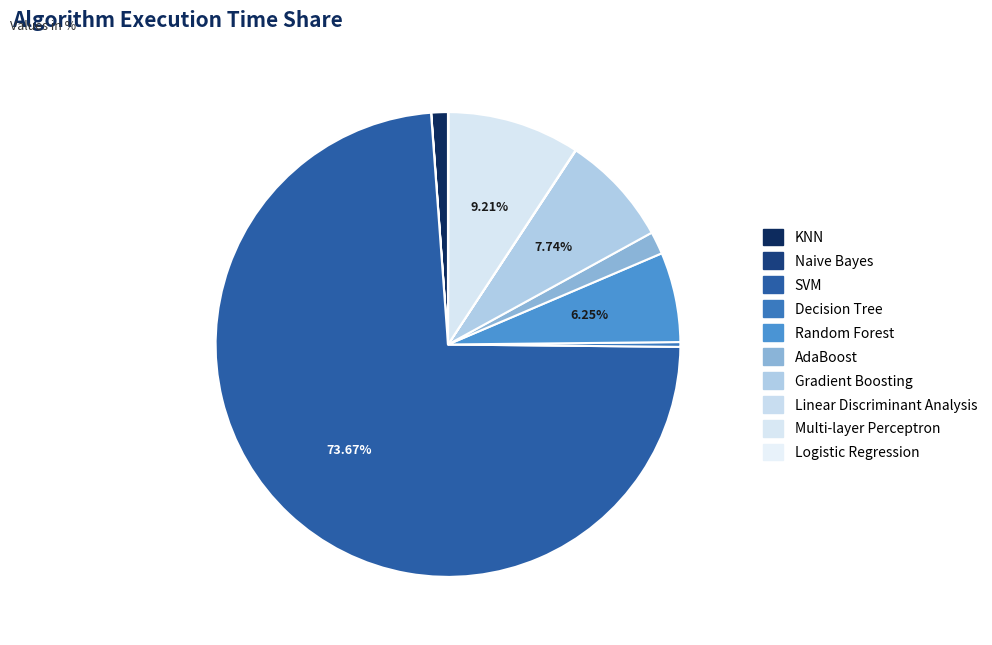

Rank the categories by value from highest to lowest.

SVM, Multi-layer Perceptron, Gradient Boosting, Random Forest, AdaBoost, KNN, Decision Tree, Logistic Regression, Linear Discriminant Analysis, Naive Bayes